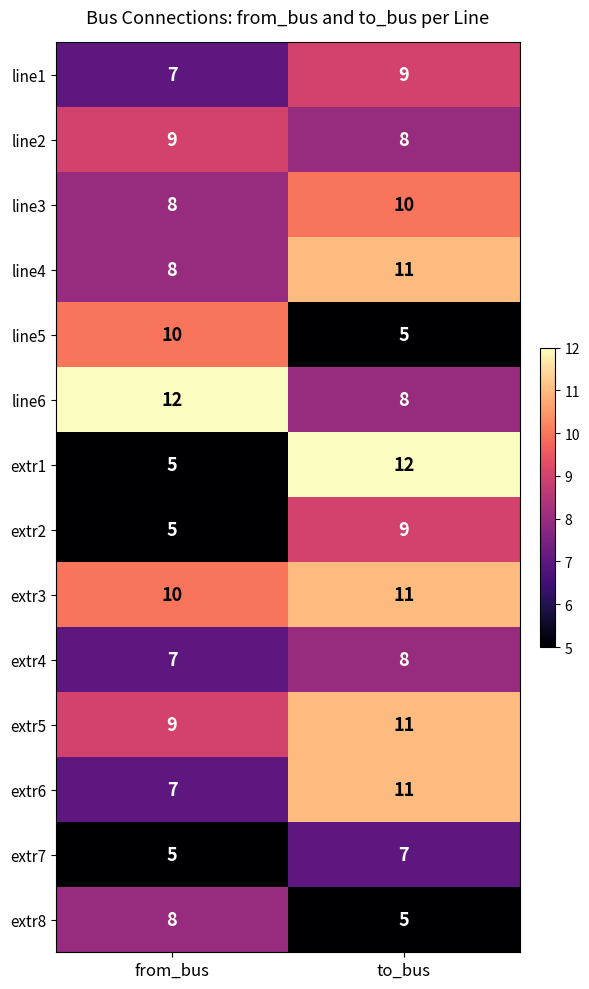

Reading right to left, what are all the values shown in this chart?

line1: to_bus=9	from_bus=7
line2: to_bus=8	from_bus=9
line3: to_bus=10	from_bus=8
line4: to_bus=11	from_bus=8
line5: to_bus=5	from_bus=10
line6: to_bus=8	from_bus=12
extr1: to_bus=12	from_bus=5
extr2: to_bus=9	from_bus=5
extr3: to_bus=11	from_bus=10
extr4: to_bus=8	from_bus=7
extr5: to_bus=11	from_bus=9
extr6: to_bus=11	from_bus=7
extr7: to_bus=7	from_bus=5
extr8: to_bus=5	from_bus=8